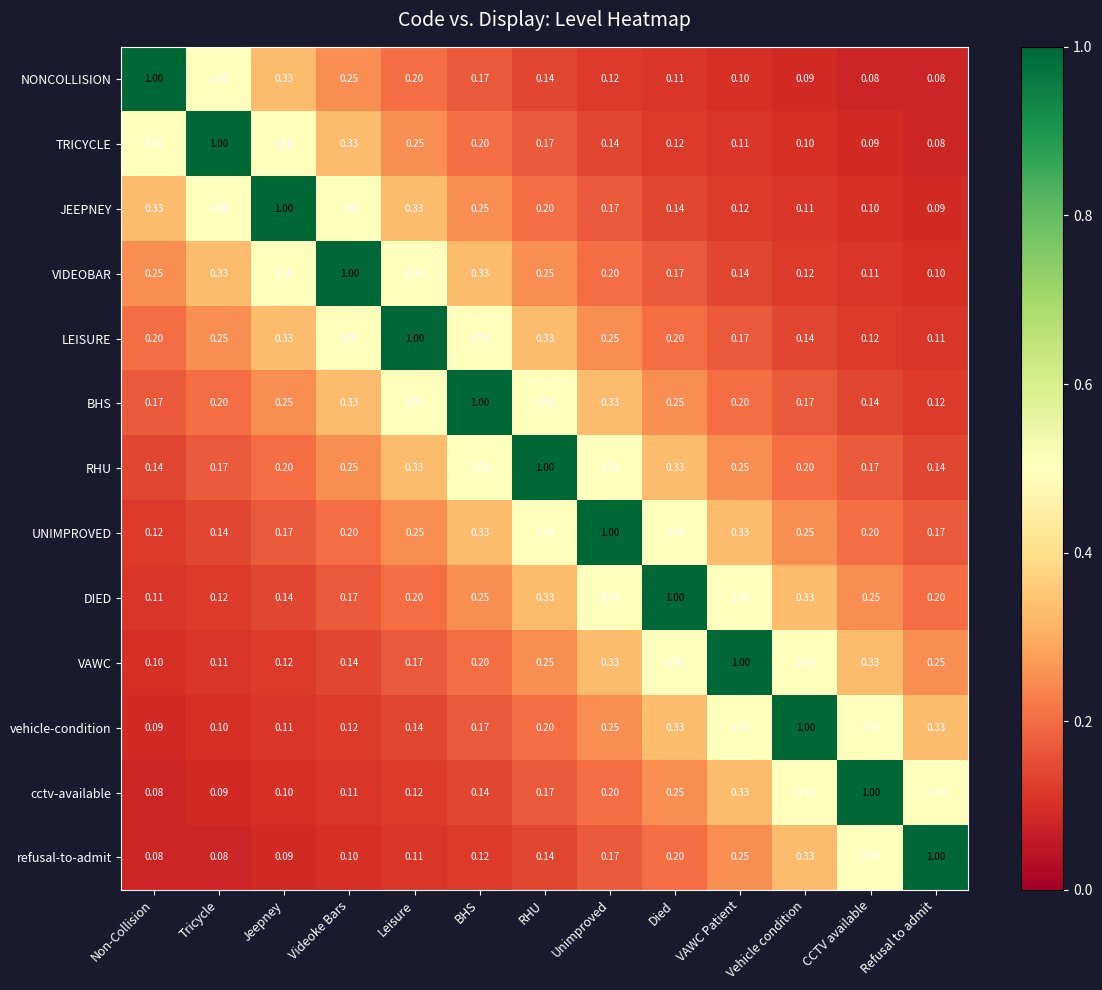

Is the value of VAWC at Non-Collision greater than the value of TRICYCLE at BHS?

No